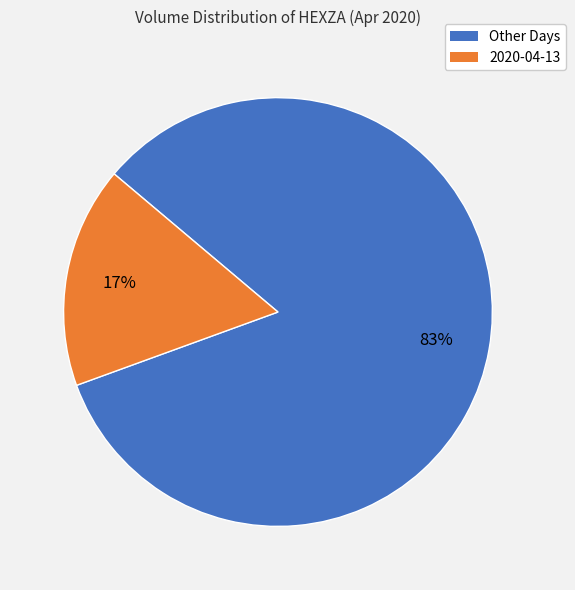

Which slice is the smallest?

2020-04-13